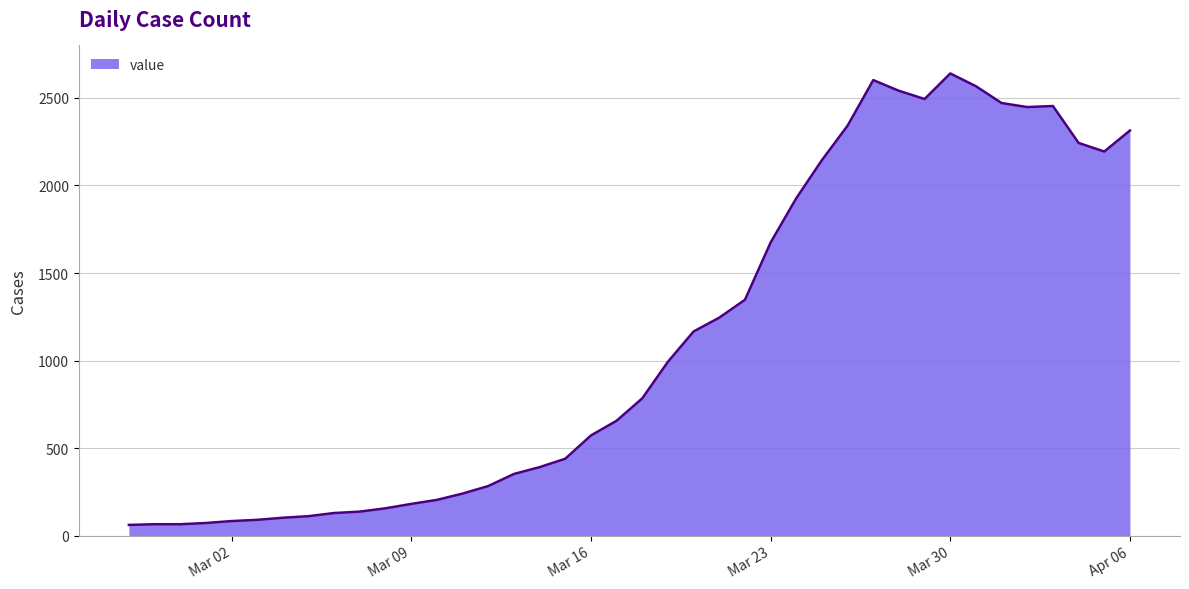

What is the difference between the maximum and minimum values?

2579